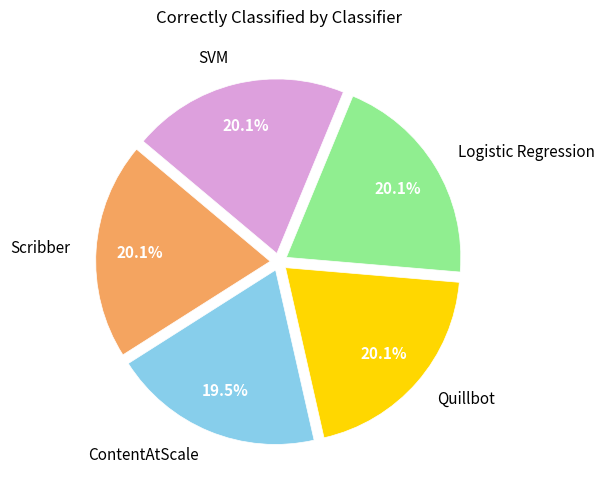

Combined, do SVM and ContentAtScale account for over 50%?

No